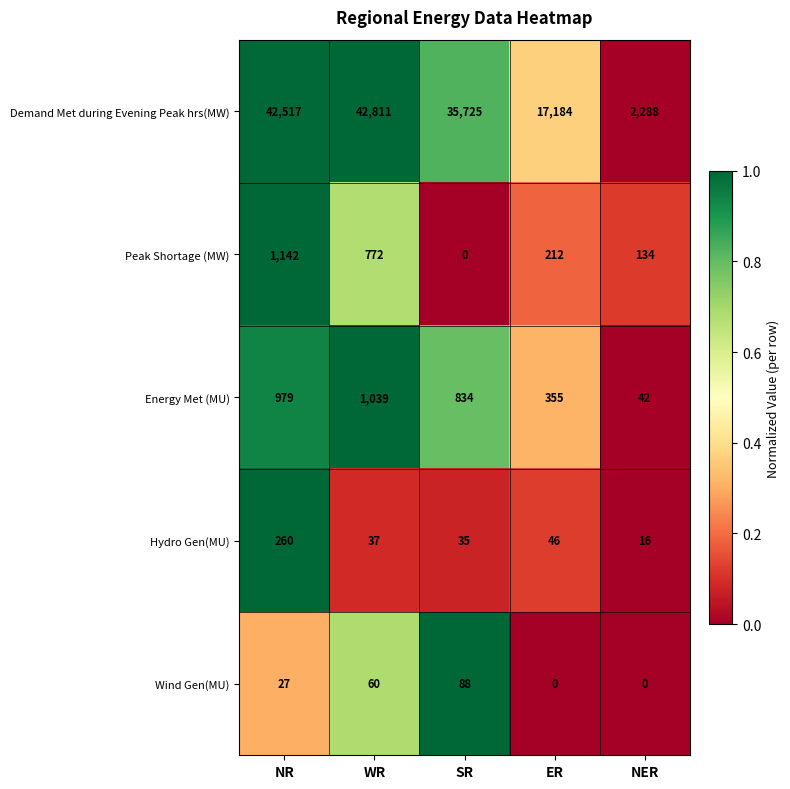

What is the sum of all Energy Met (MU) values?

3249